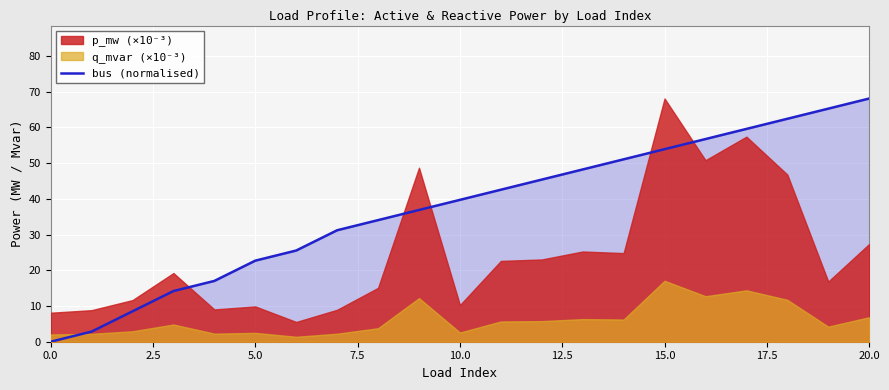

At which label does bus (normalised) reach its peak?

20.0